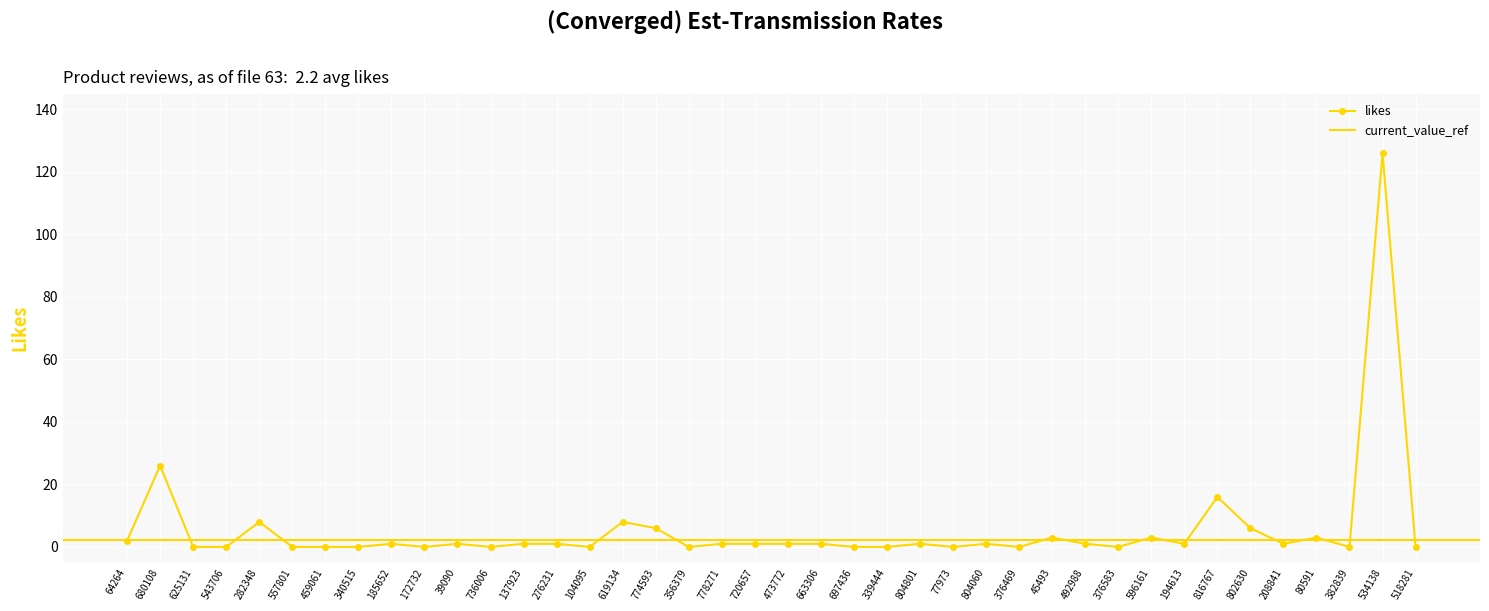

List the labels in order of value, largest first.

534138, 680108, 816767, 282348, 619134, 774593, 802630, 45493, 596161, 80591, 64264, 185652, 39090, 137923, 276231, 778271, 720657, 473772, 663306, 804801, 804060, 492988, 194613, 208841, 625131, 543706, 557801, 459061, 340515, 172732, 736006, 104095, 356379, 697436, 339444, 77973, 376469, 376583, 382839, 518281